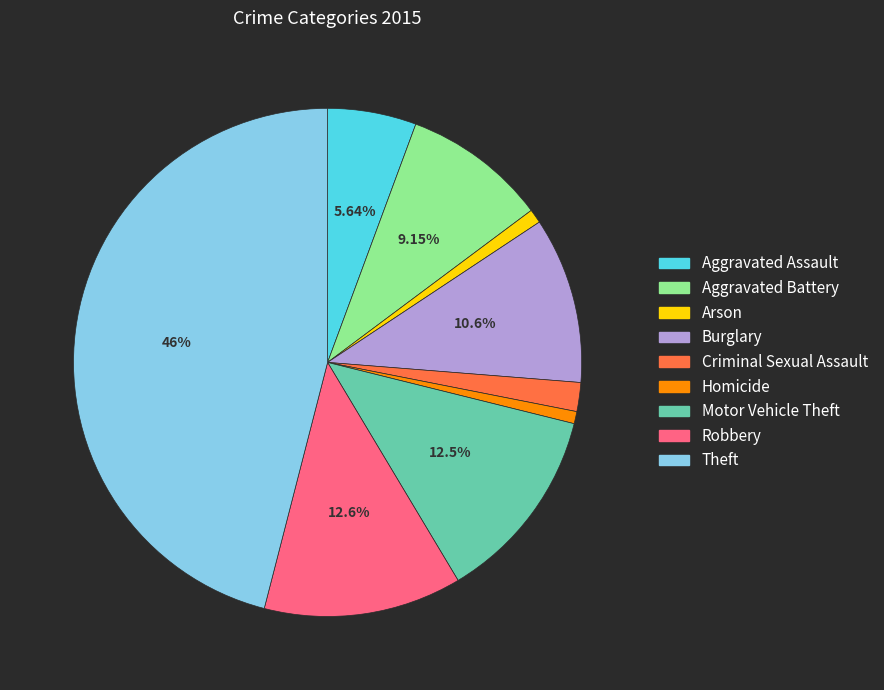

Combined, do Motor Vehicle Theft and Robbery account for over 50%?

No